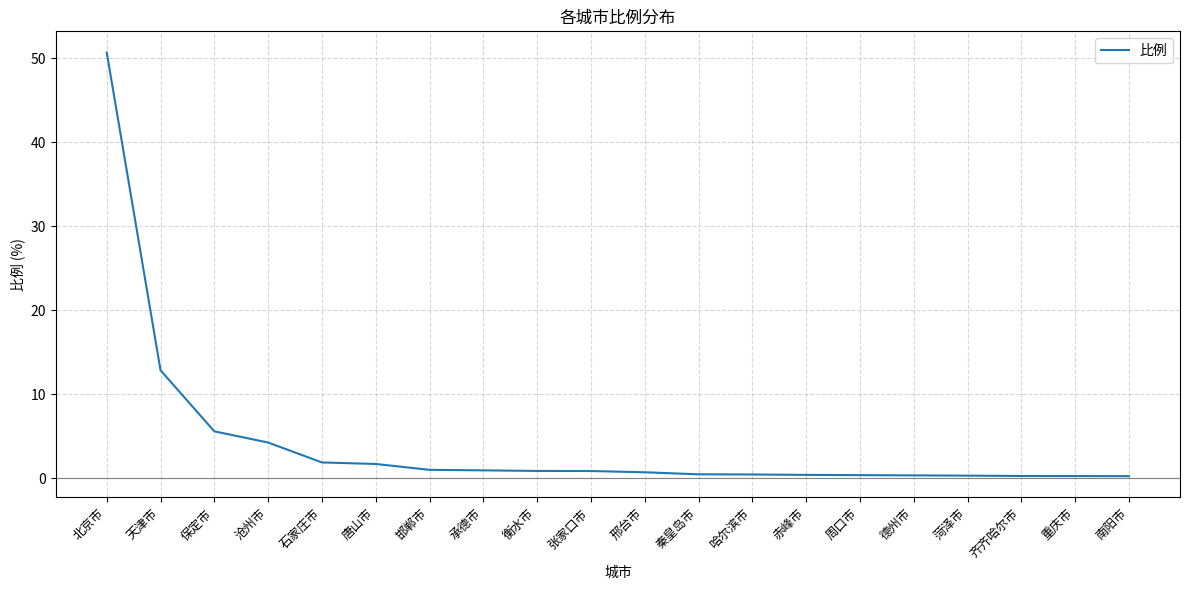

Is it true that the value at 保定市 is 5.6?

True